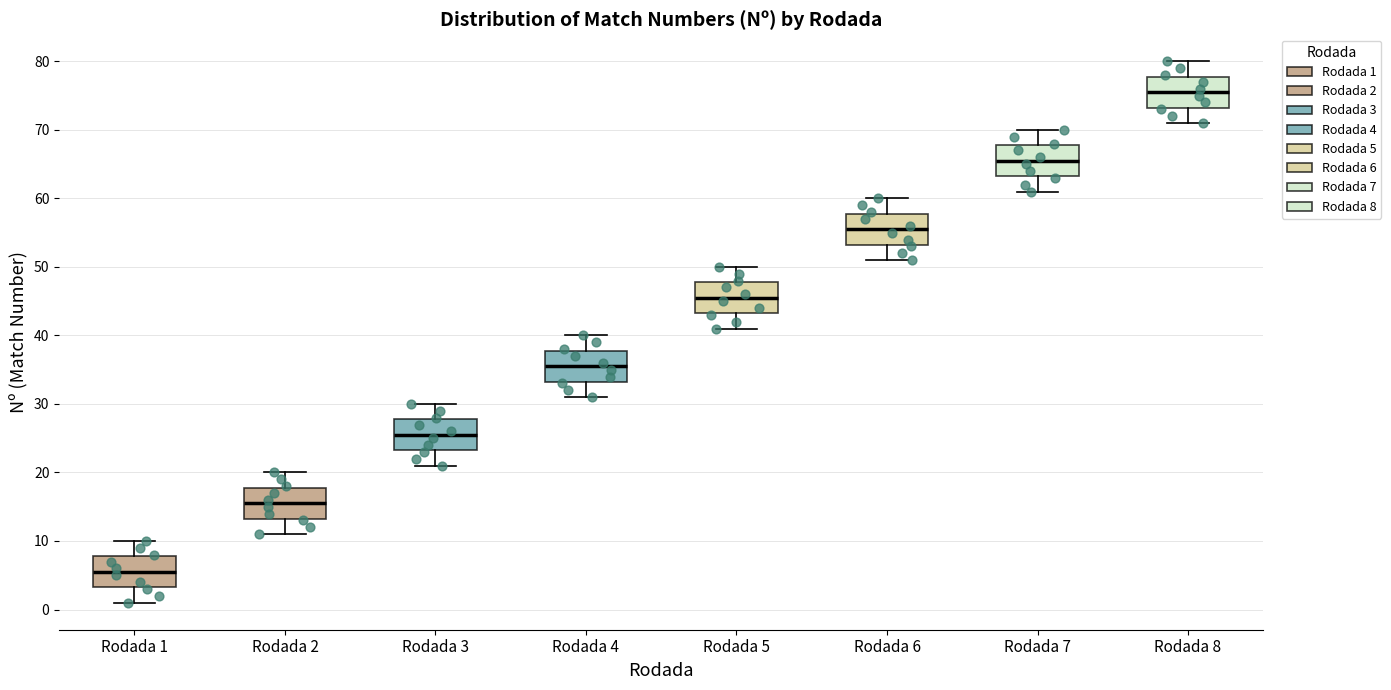

Where is the upper edge of the box for Rodada 4 on the y-axis? The values are not printed on the chart, so give them approximately, as read against the axis.

38